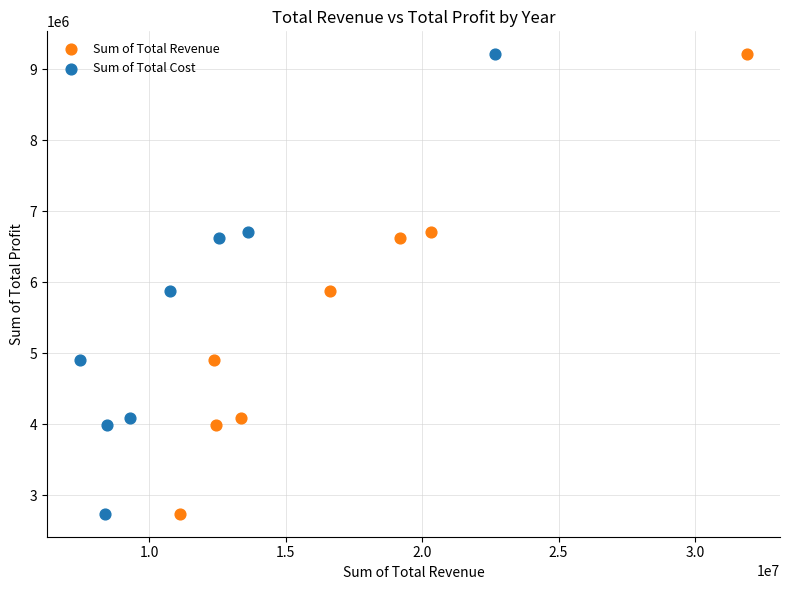

What are all the series names shown in the legend?

Sum of Total Revenue, Sum of Total Cost